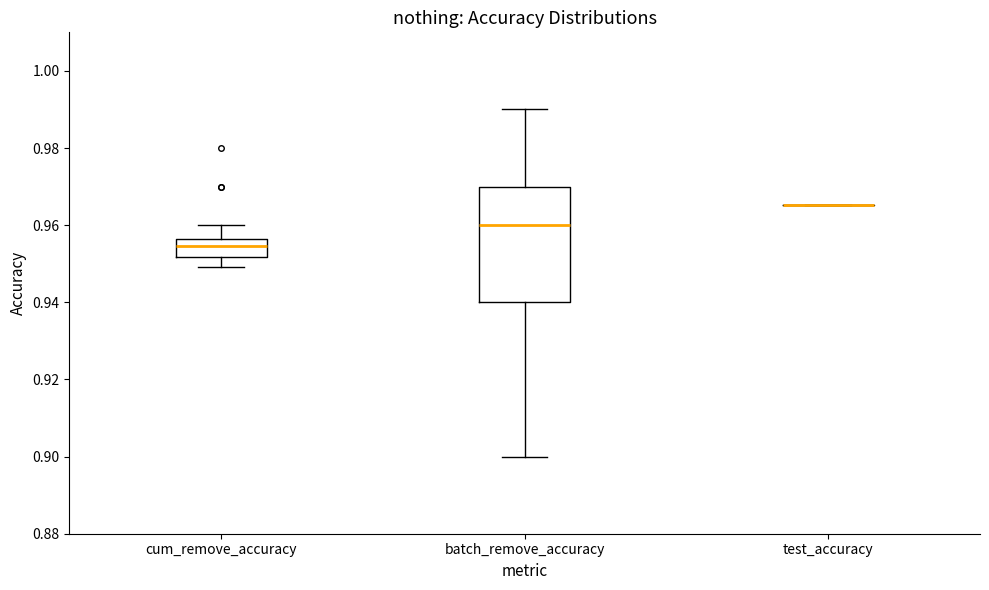

Reading left to right, transcribe this box plot: for each box, give where its median line is, the range the box spans, and where its two whiskers end, as read against the y-axis. The values are not printed on the chart, so give them approximately, as read against the axis.

cum_remove_accuracy: median 0.954, box 0.952 to 0.956, whiskers 0.950 to 0.960
batch_remove_accuracy: median 0.960, box 0.940 to 0.970, whiskers 0.900 to 0.990
test_accuracy: box collapsed to a line at 0.966, whiskers 0.966 to 0.966